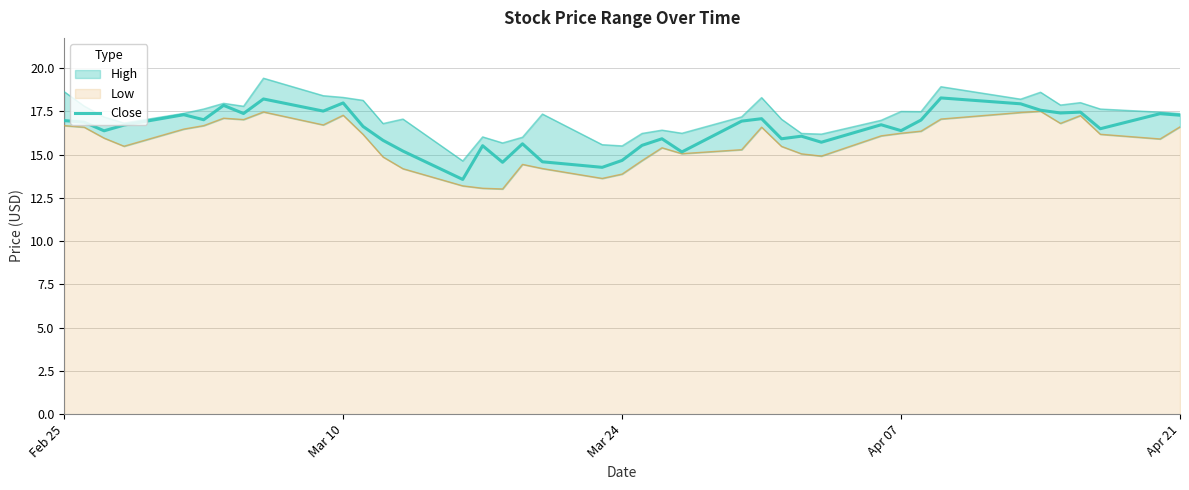

How many data points are less than 16?

14